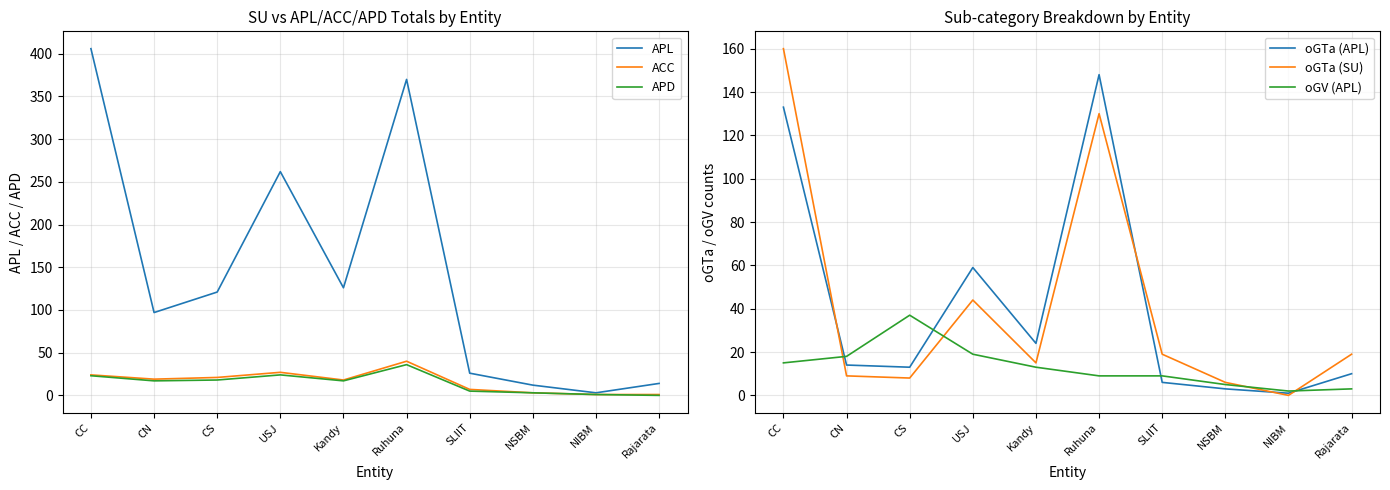

What position from the left is NSBM?

8